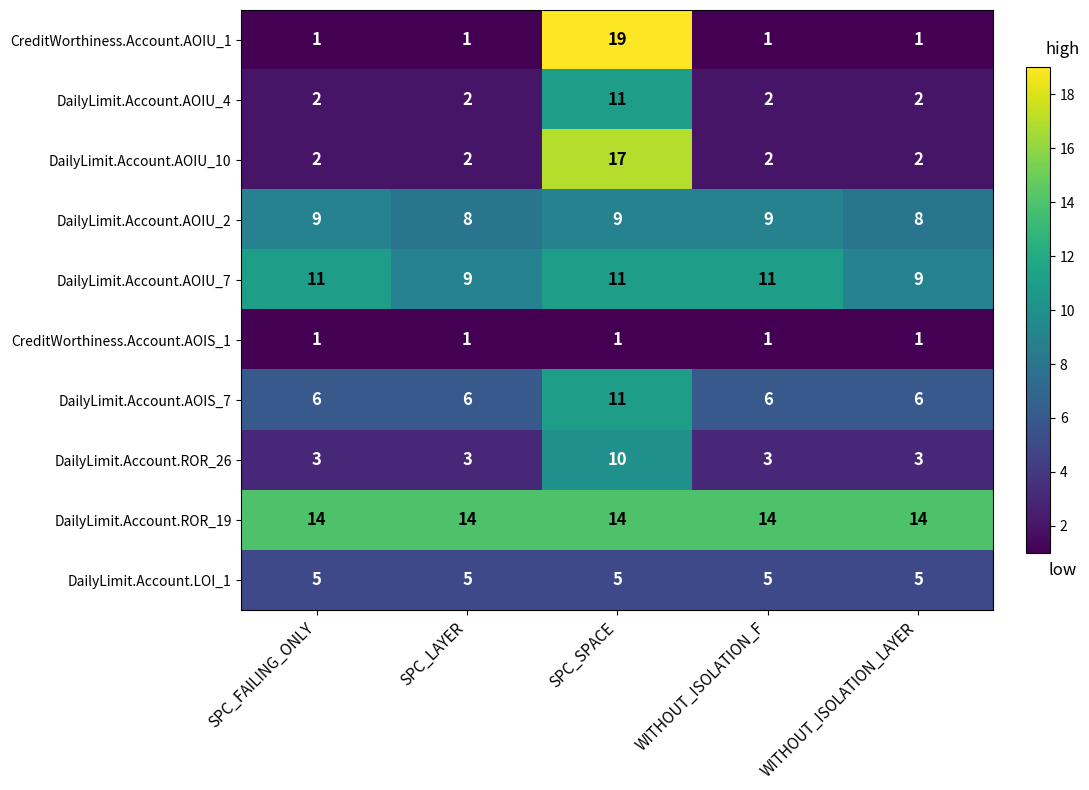

The DailyLimit.Account.AOIU_2 series shows 5 at WITHOUT_ISOLATION_LAYER. True or false?

False